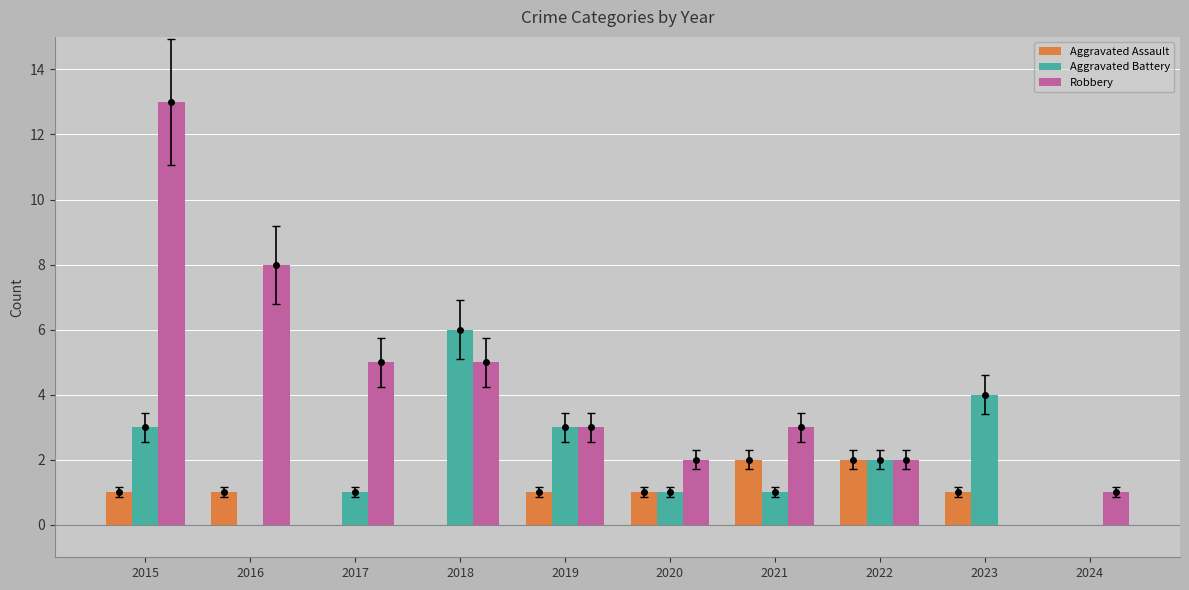

The value of Aggravated Assault at 2021 is 2. True or false?

True